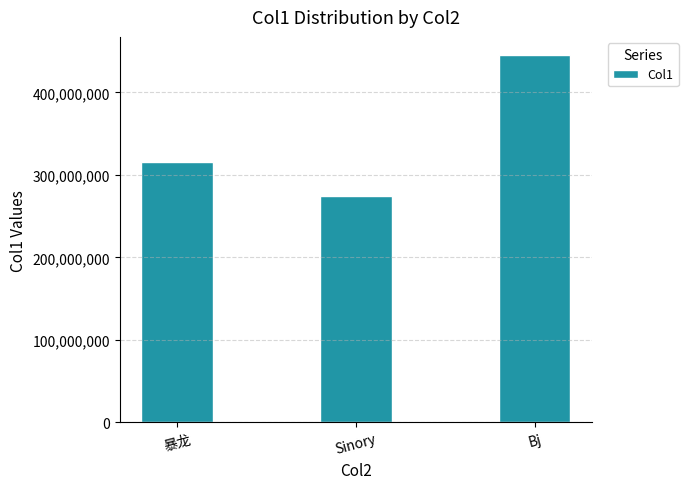

The value at Sinory is 274351622. True or false?

True